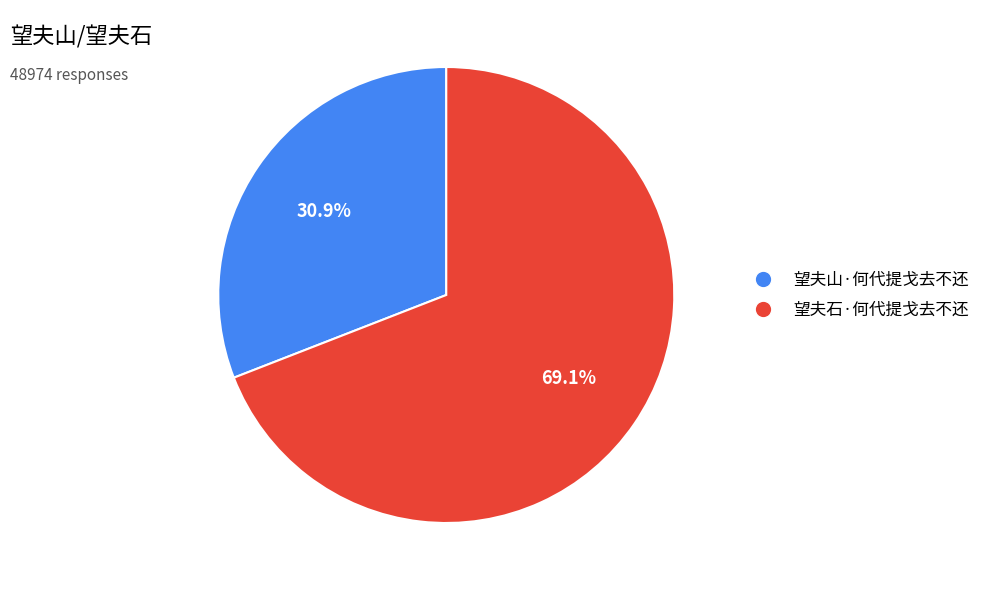

How many slices are in this pie chart?

2